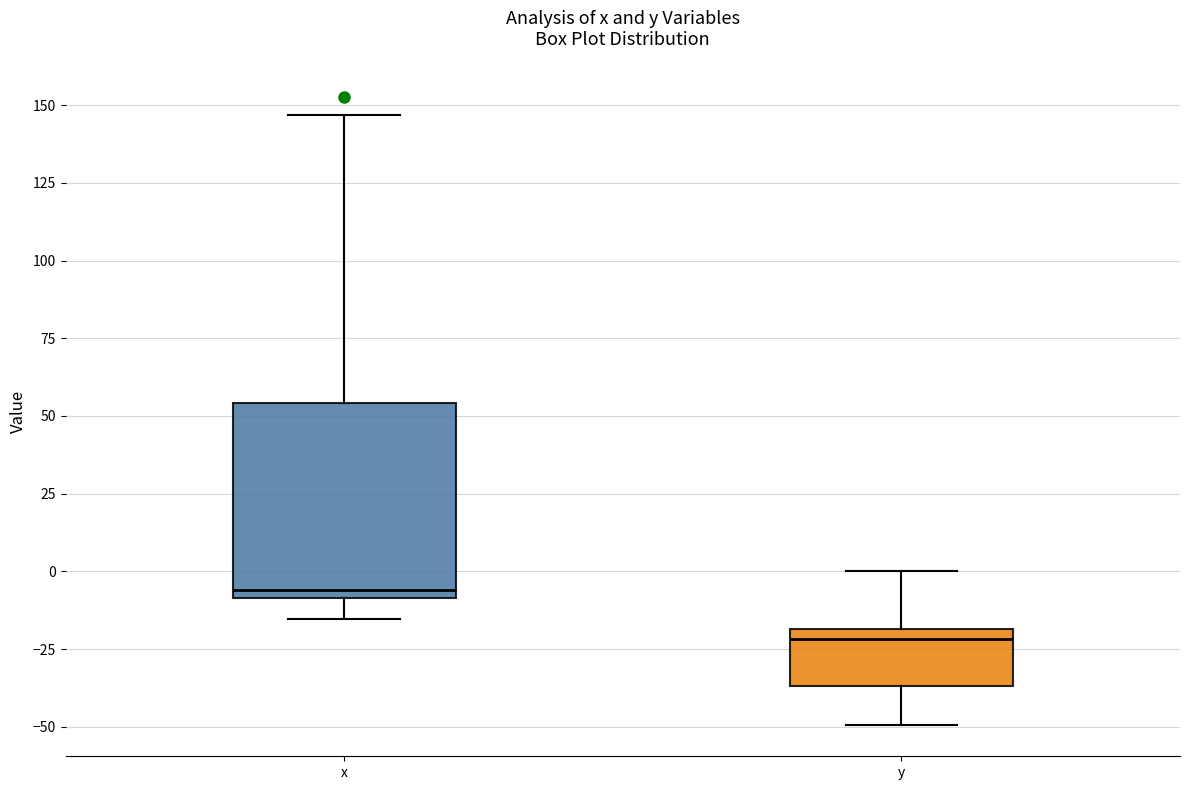

Which box is the tallest, from its lower edge to its upper edge?

x